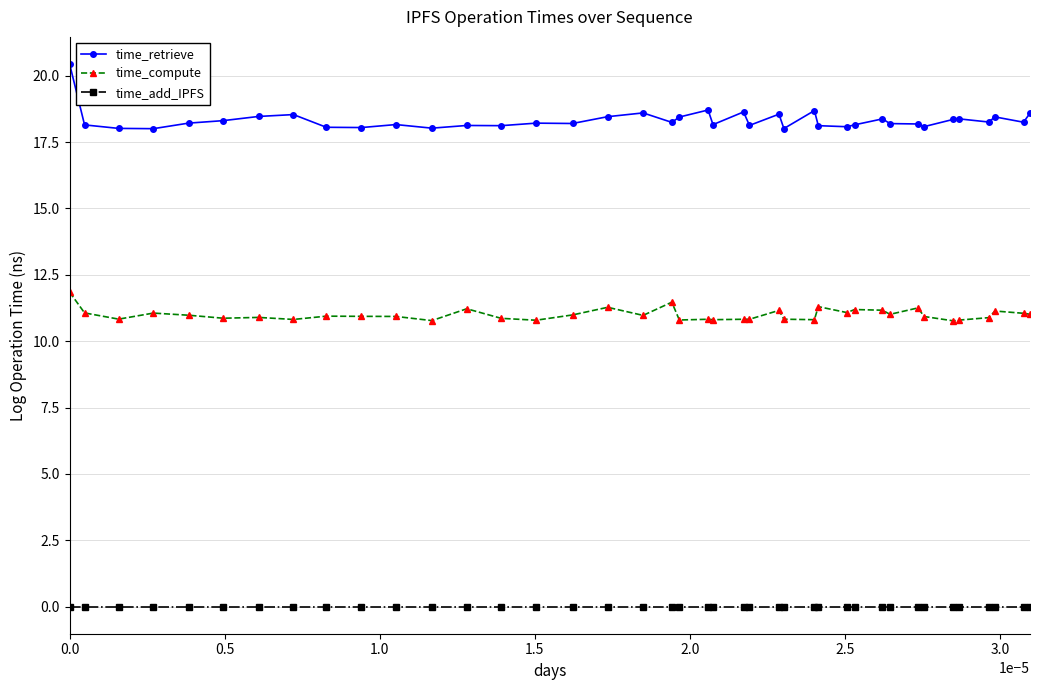

True or false: time_add_IPFS and time_compute cross at least once.

False